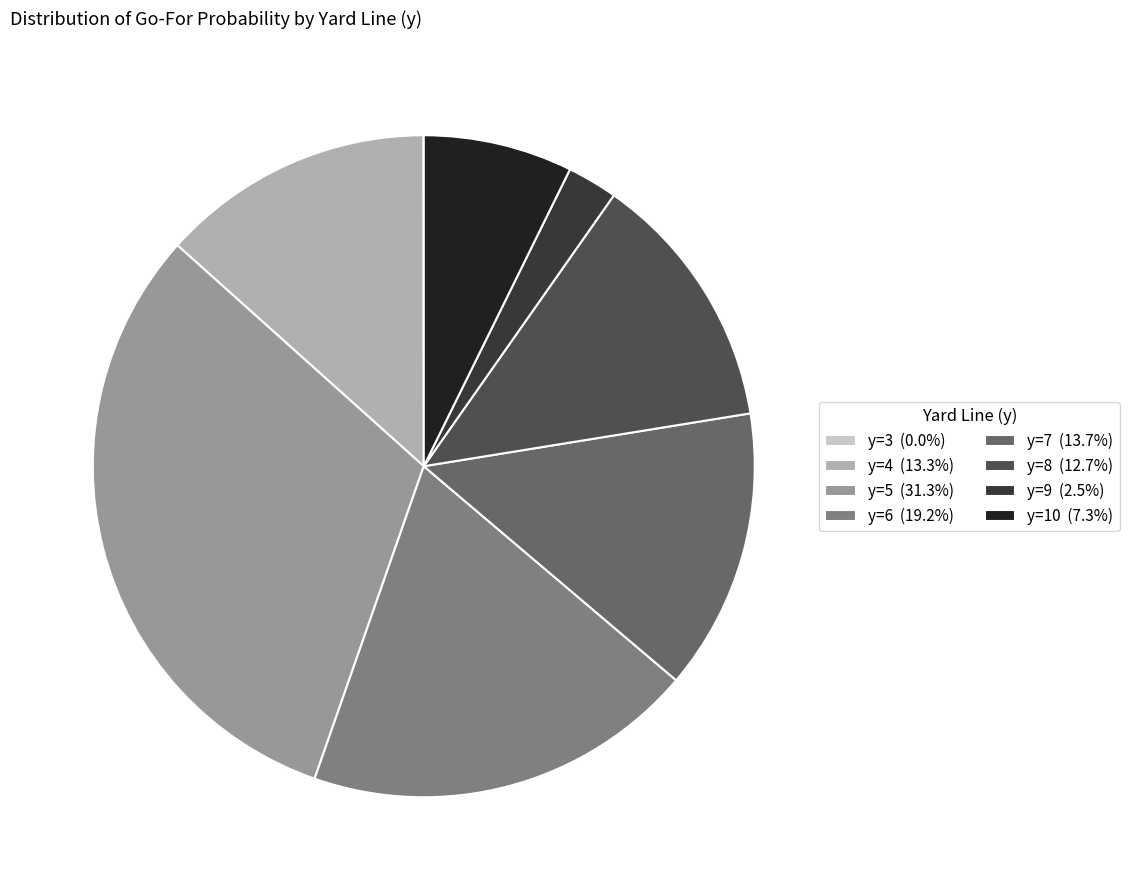

Does y=4 (13.3%) represent more than half of the total?

No